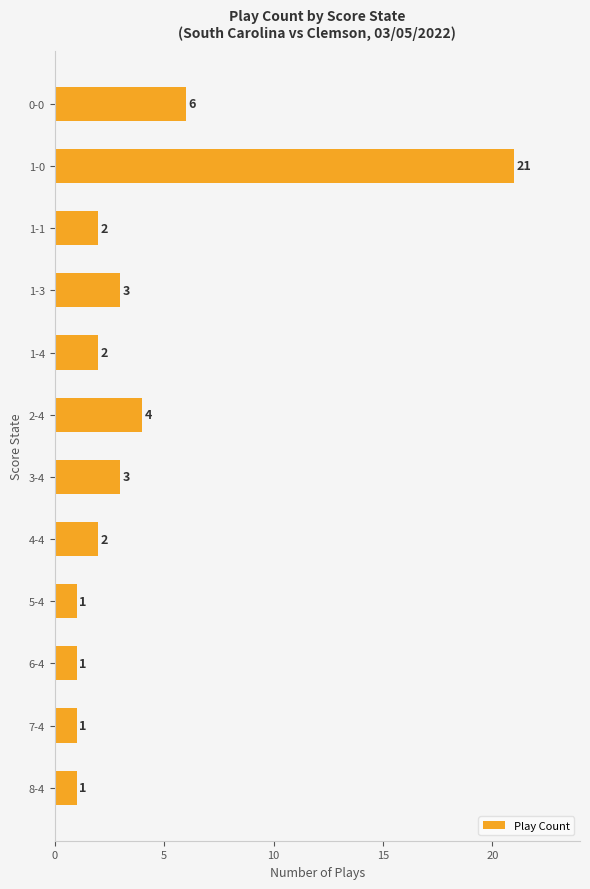

What is the average value?

4